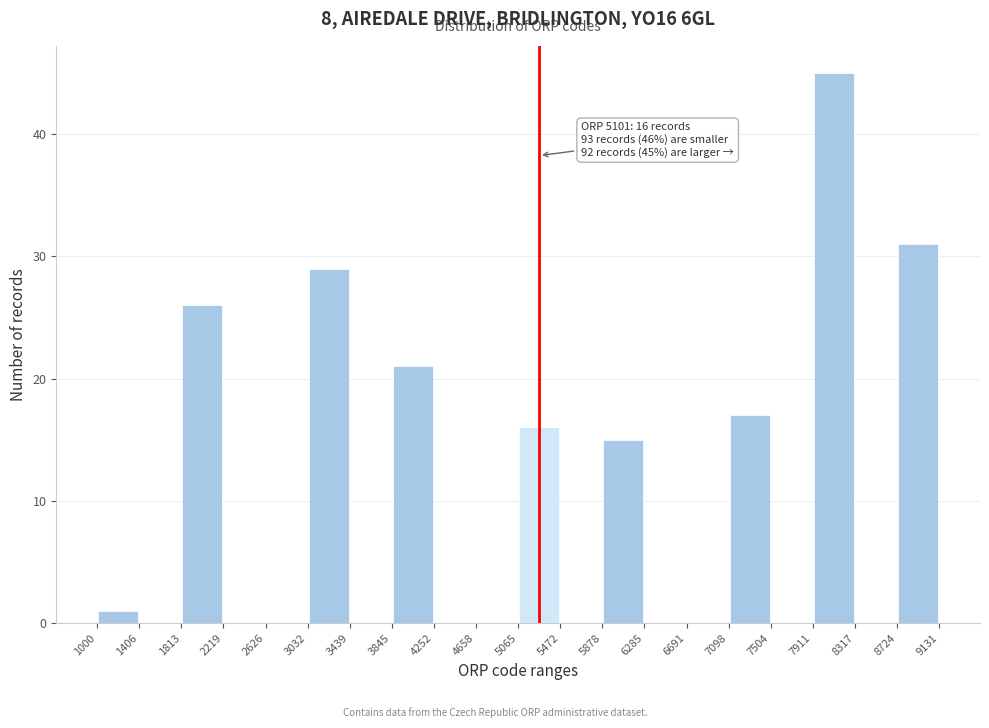

Over which range of the x-axis is the bar tallest?

7911 to 8317